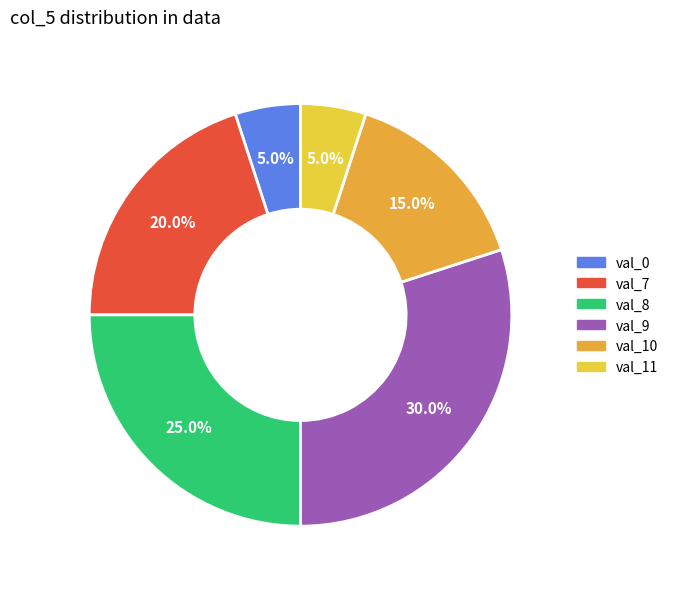

How many slices are in this pie chart?

6